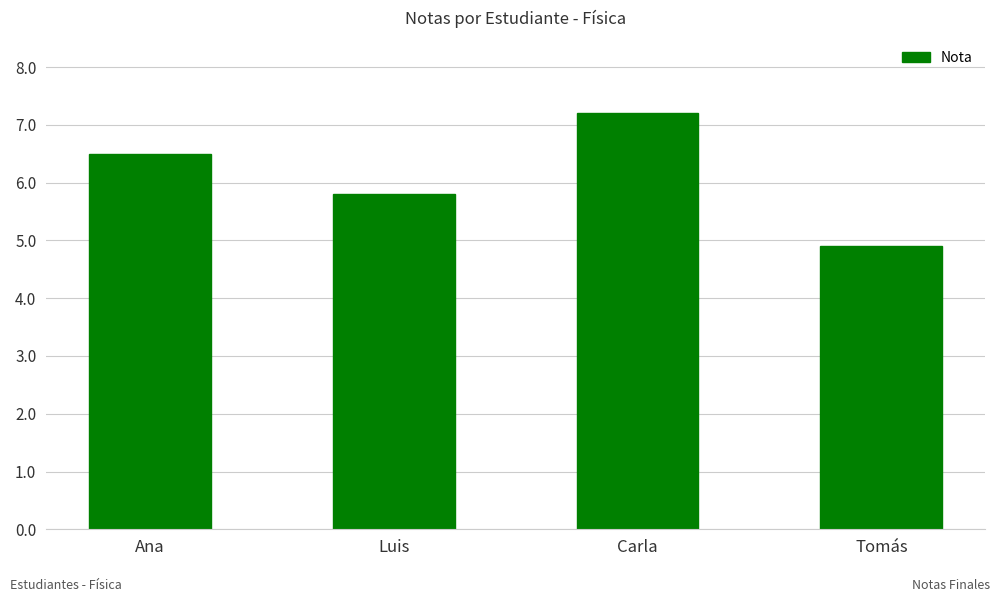

Read the value at Ana.

6.5